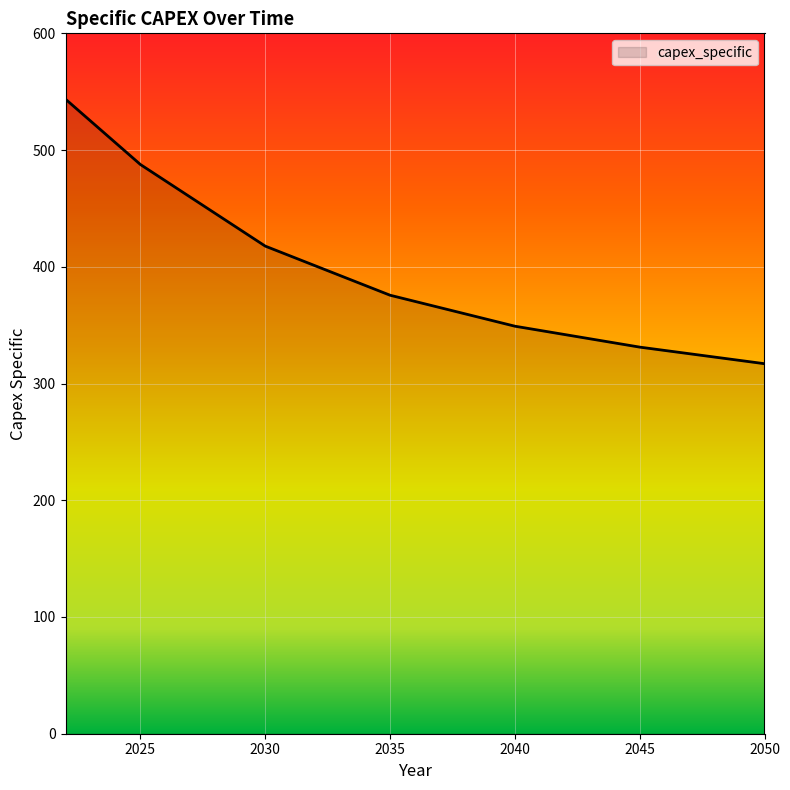

What is the minimum value shown in the chart?

317.0